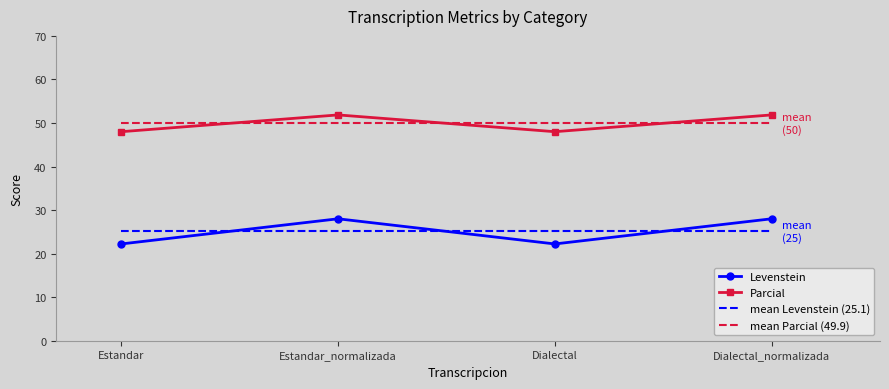

What is the sum of all Levenstein values?

100.4